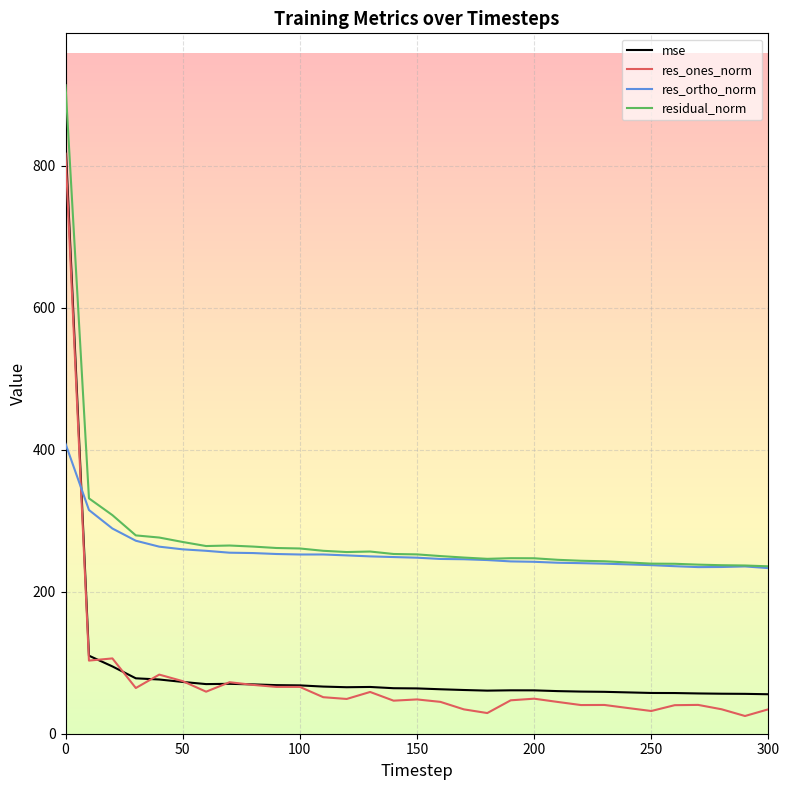

True or false: res_ortho_norm and res_ones_norm intersect in this chart.

True